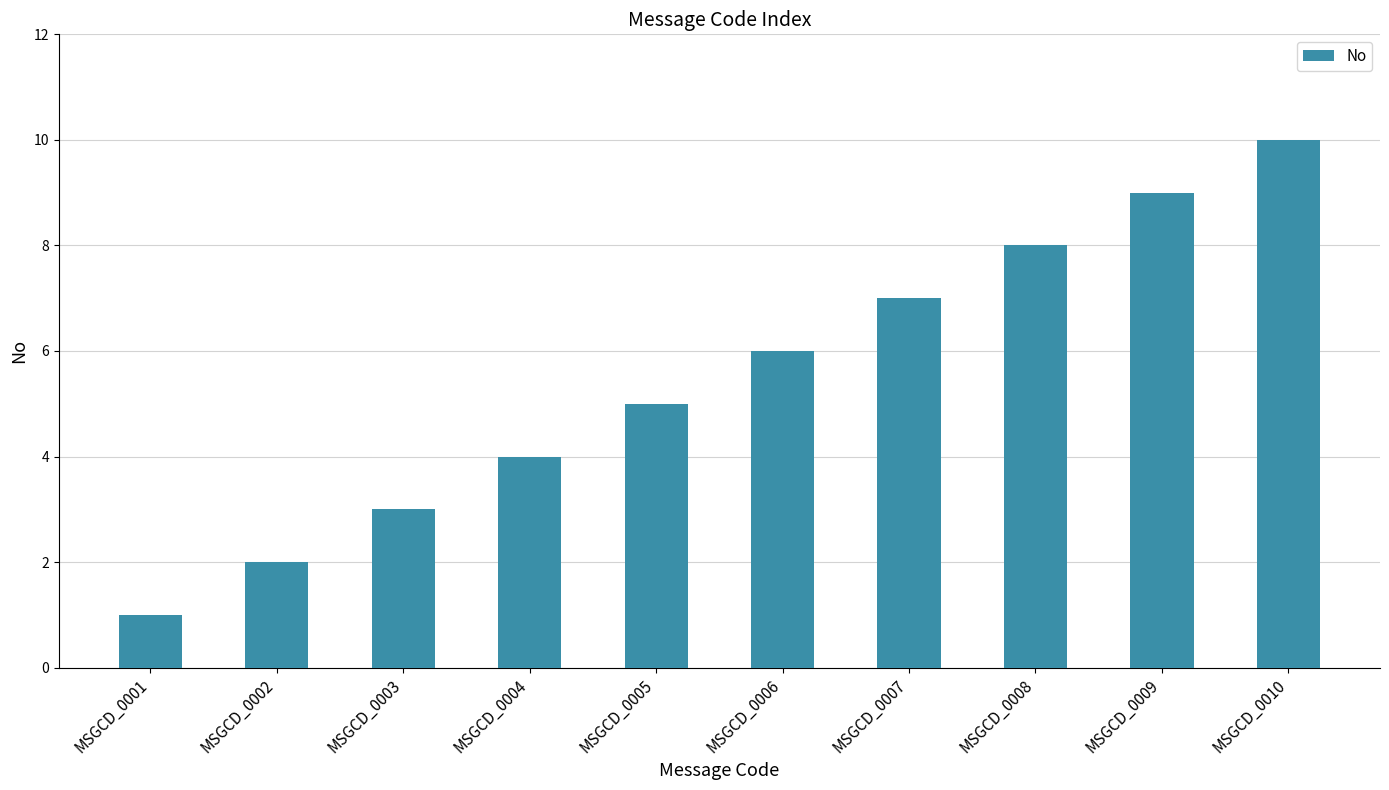

Reading right to left, what are all the values shown in this chart?

MSGCD_0010=10	MSGCD_0009=9	MSGCD_0008=8	MSGCD_0007=7	MSGCD_0006=6	MSGCD_0005=5	MSGCD_0004=4	MSGCD_0003=3	MSGCD_0002=2	MSGCD_0001=1